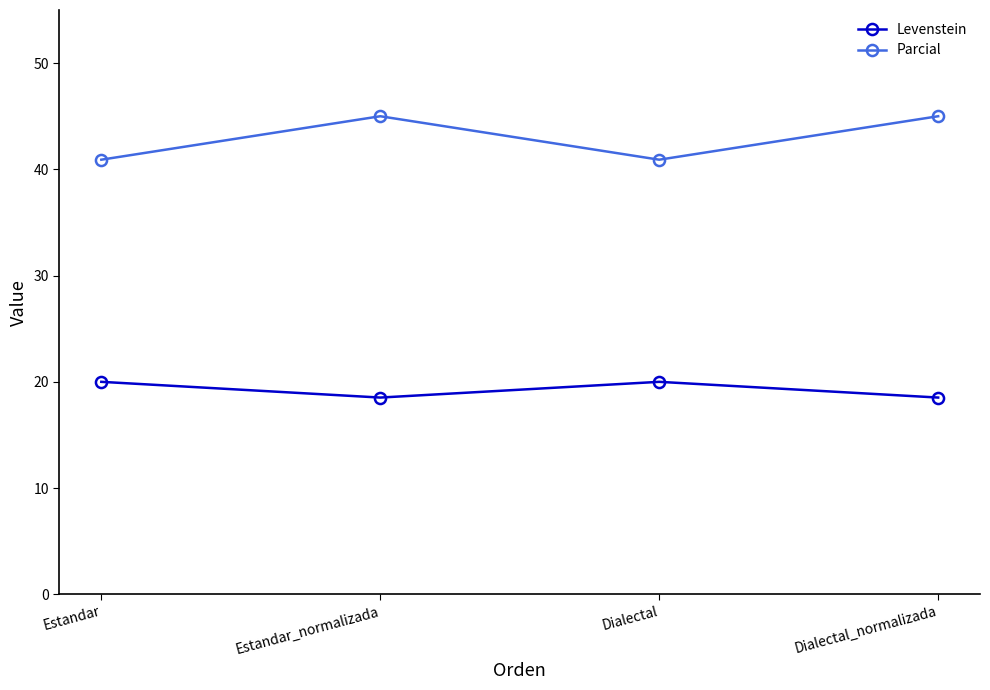

At Dialectal_normalizada, list the series in order from largest to smallest.

Parcial, Levenstein